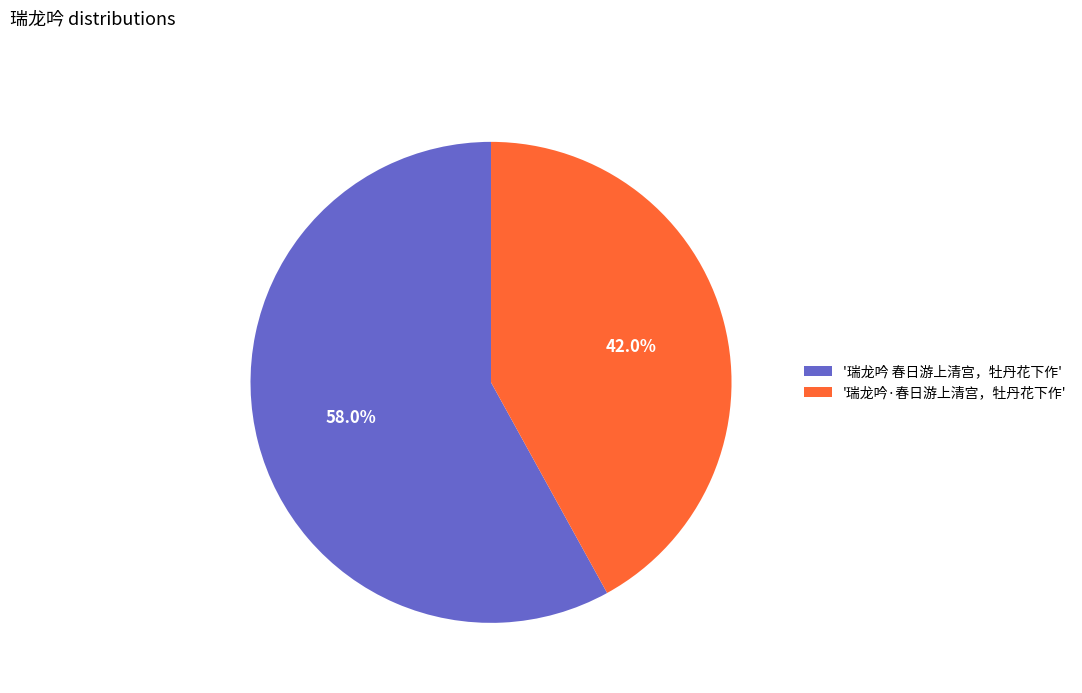

Approximately how many times larger is the value at '瑞龙吟 春日游上清宫，牡丹花下作' compared to '瑞龙吟·春日游上清宫，牡丹花下作'?

1.4